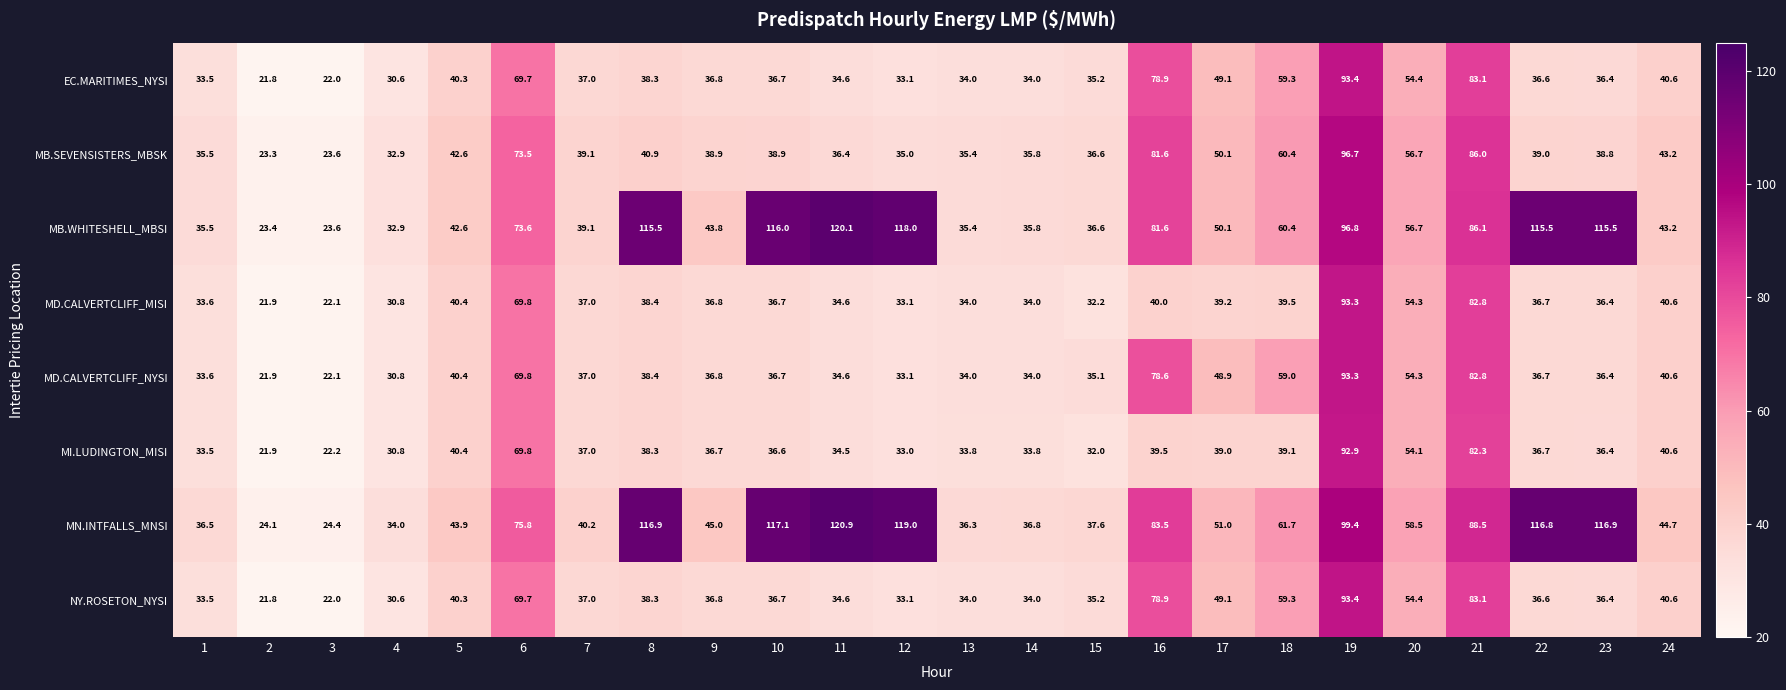

The value of MN.INTFALLS_MNSI at 12 is 119.0. True or false?

True